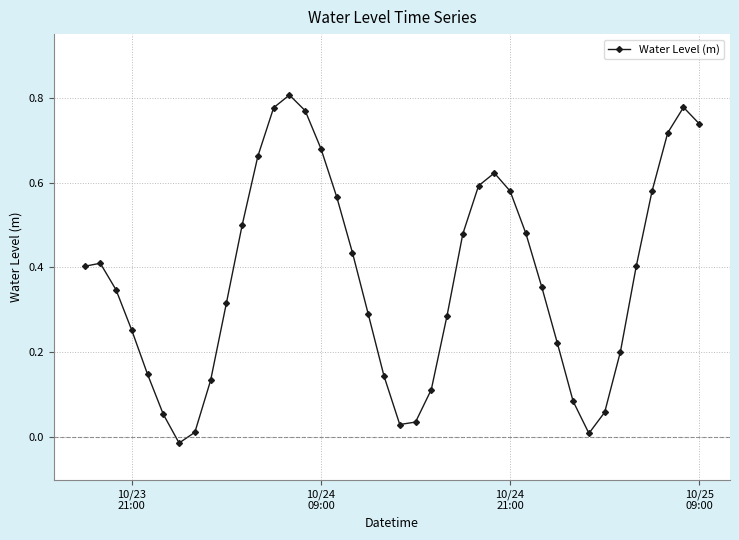

What is the sum of all values?

15.1